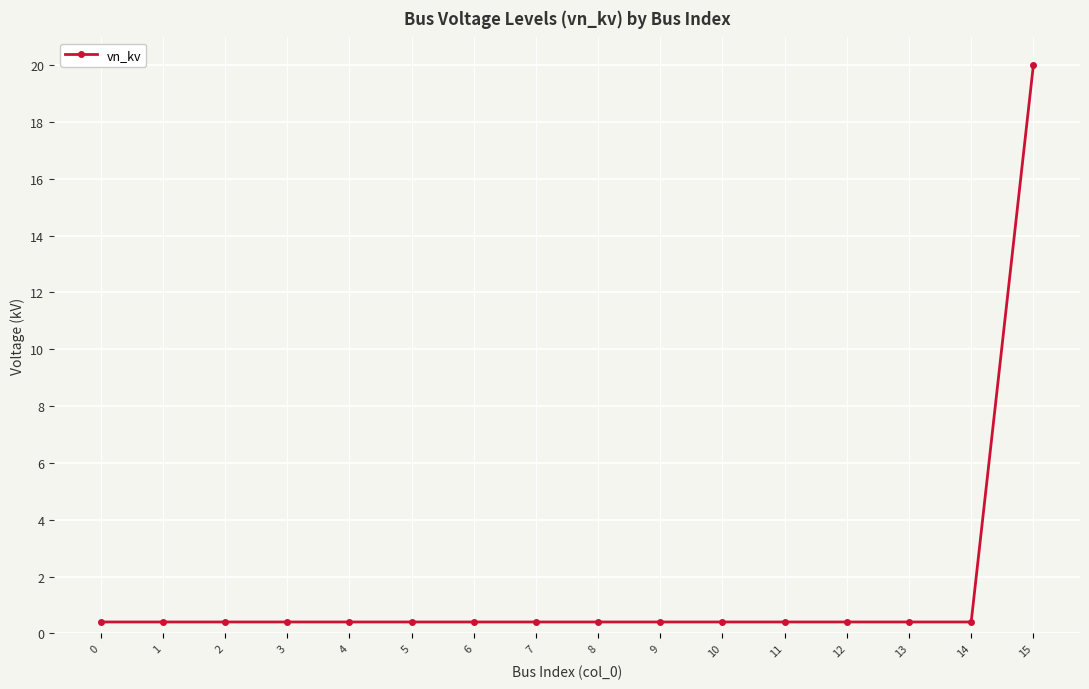

True or false: the data shows 0.4 at 14.

True